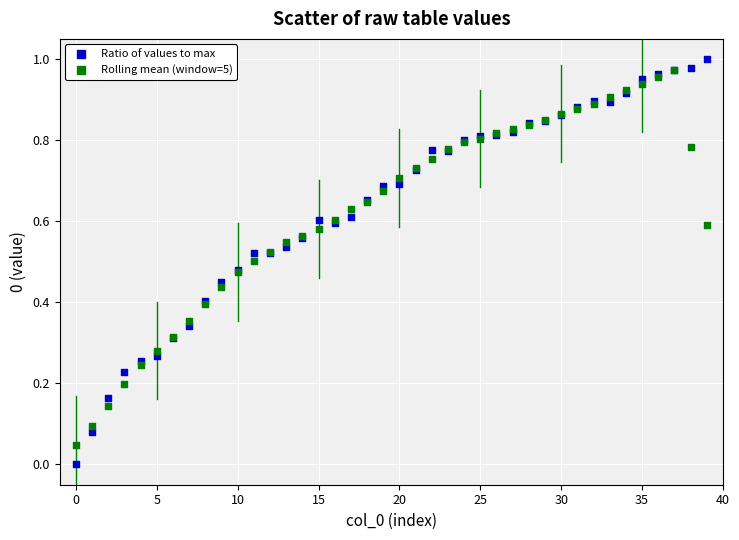

What are all the series names shown in the legend?

Ratio of values to max, Rolling mean (window=5)